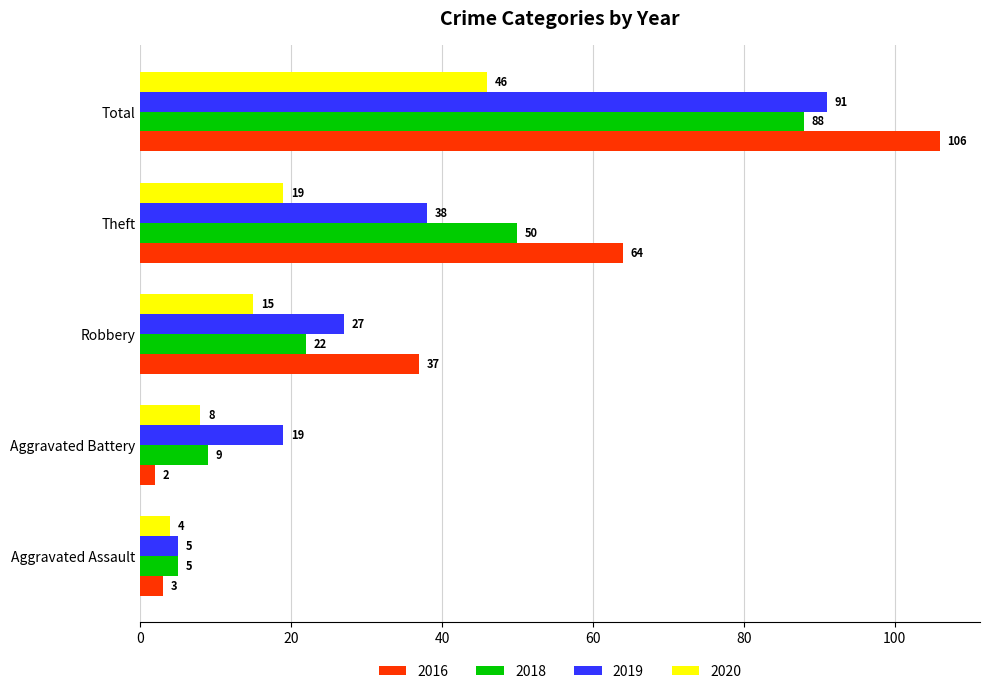

Which series changed the most between Robbery and Theft?

2018